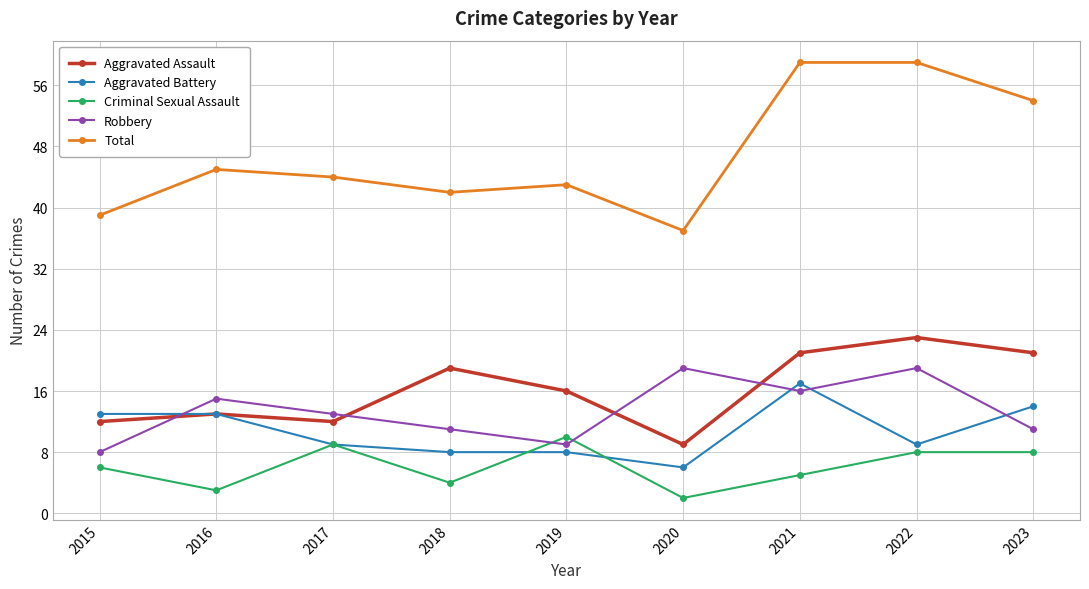

Reading left to right, list all the values displayed in this chart.

Aggravated Assault: 2015=12	2016=13	2017=12	2018=19	2019=16	2020=9	2021=21	2022=23	2023=21
Aggravated Battery: 2015=13	2016=13	2017=9	2018=8	2019=8	2020=6	2021=17	2022=9	2023=14
Criminal Sexual Assault: 2015=6	2016=3	2017=9	2018=4	2019=10	2020=2	2021=5	2022=8	2023=8
Robbery: 2015=8	2016=15	2017=13	2018=11	2019=9	2020=19	2021=16	2022=19	2023=11
Total: 2015=39	2016=45	2017=44	2018=42	2019=43	2020=37	2021=59	2022=59	2023=54